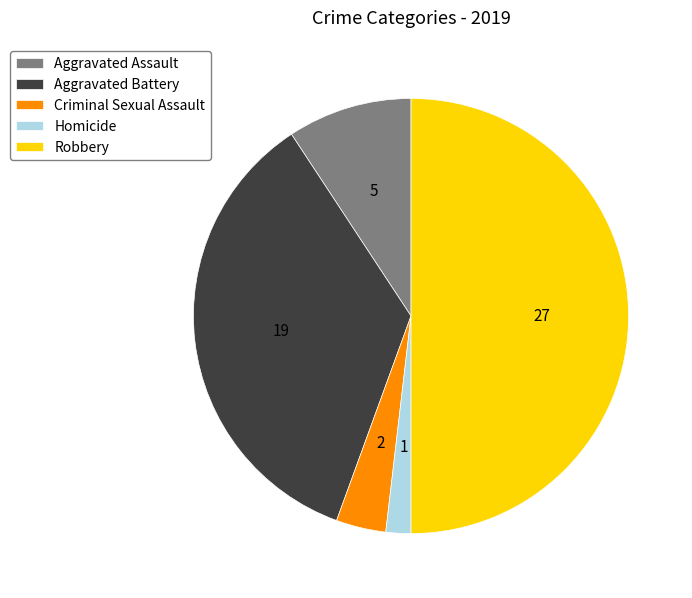

Is it true that Homicide is 11% of the pie?

False